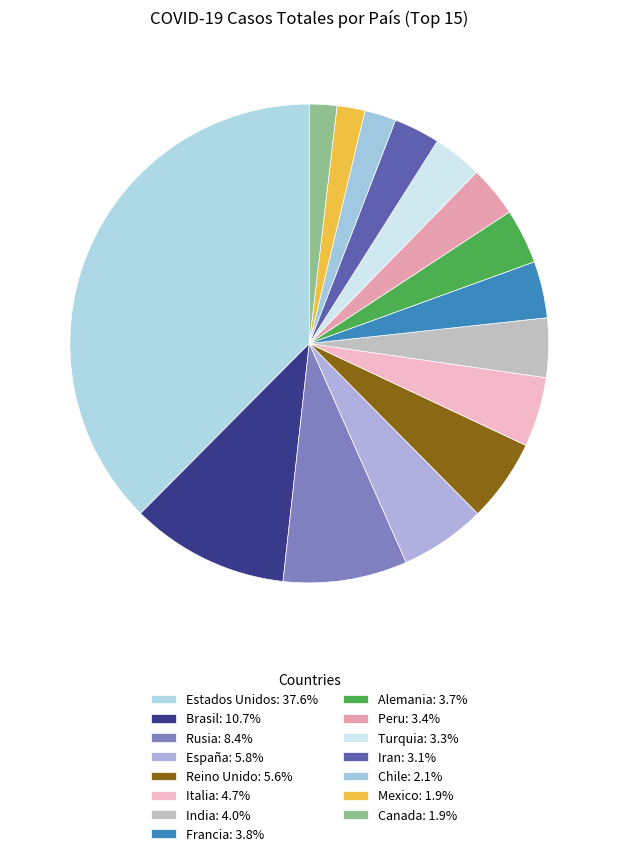

Which has a higher value, Iran or Peru?

Peru